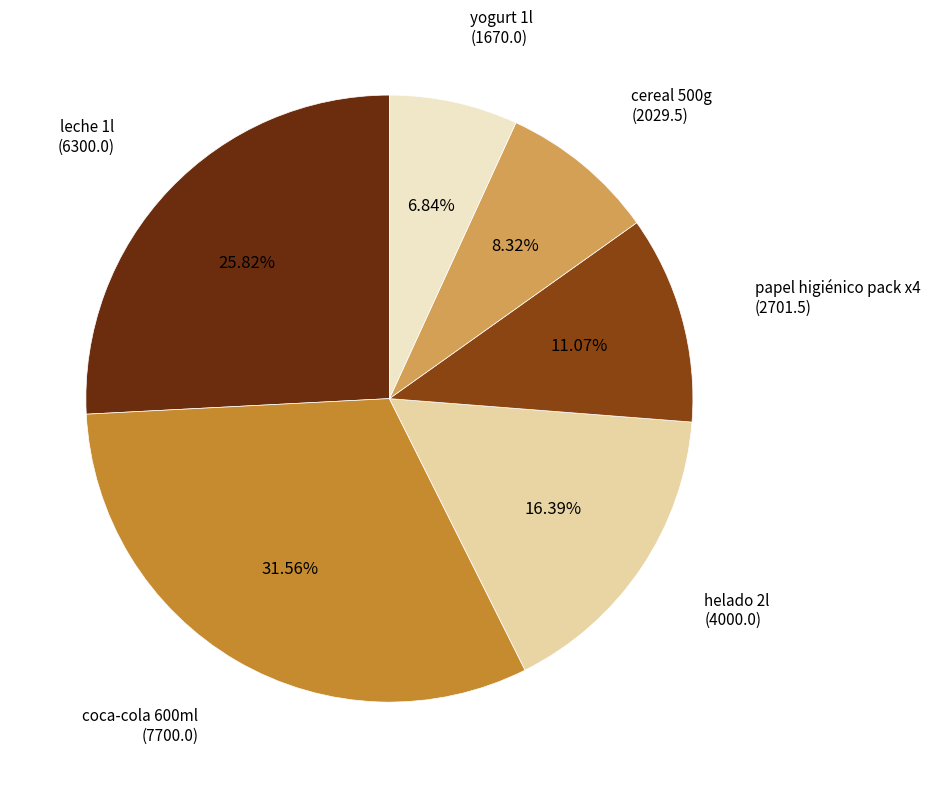

To the nearest percent, what percentage of the pie is yogurt 1l?

7%